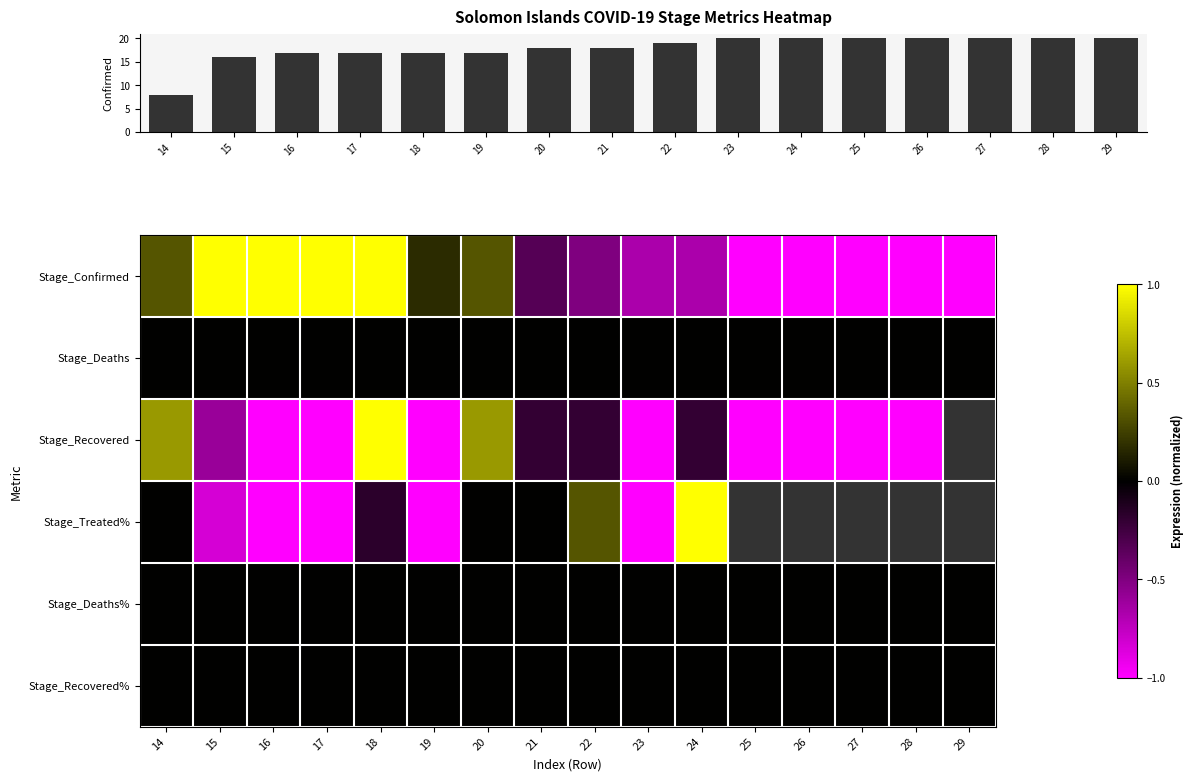

What is the total value across all series at 21?

17.5